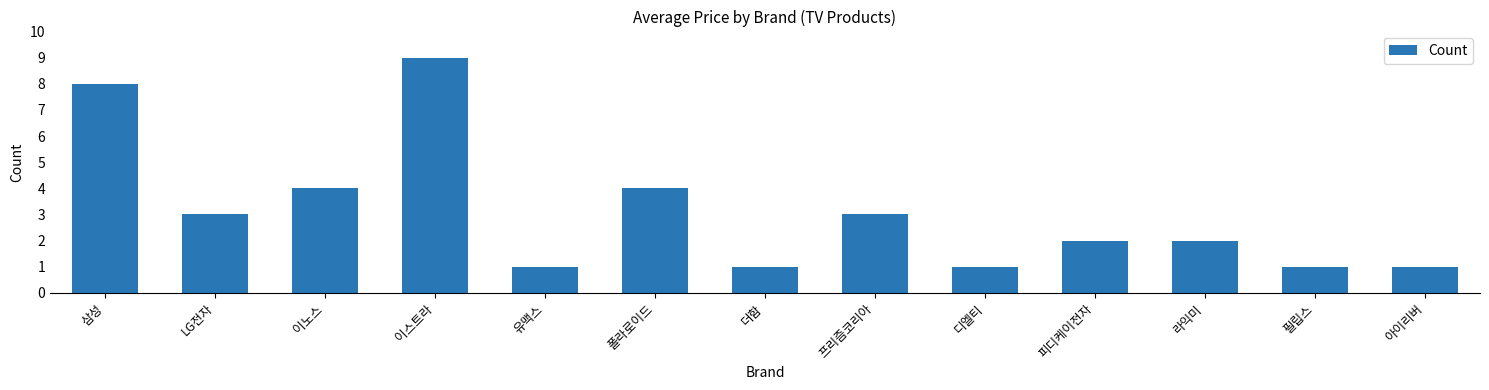

Reading right to left, extract all data points from this chart.

1	1	2	2	1	3	1	4	1	9	4	3	8